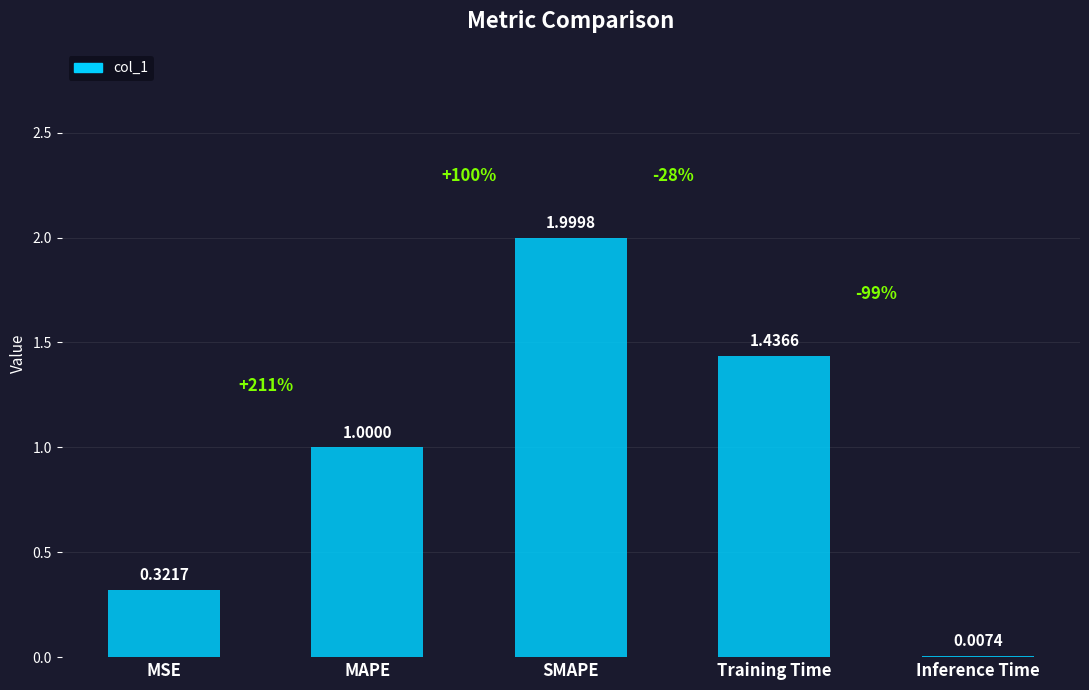

What is the sum of the values at MSE and Training Time?

1.8